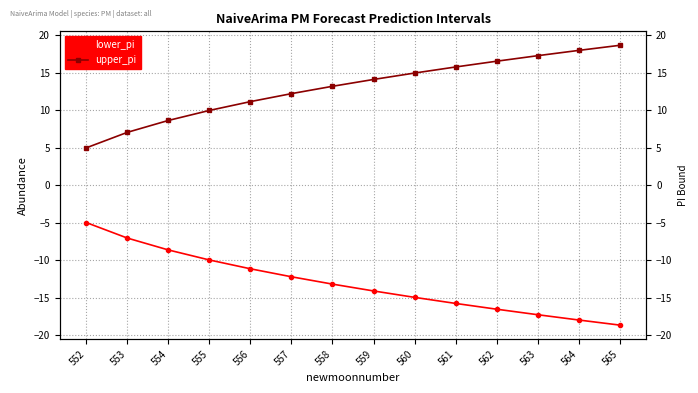

Which has a higher value, 563 or 556?

556